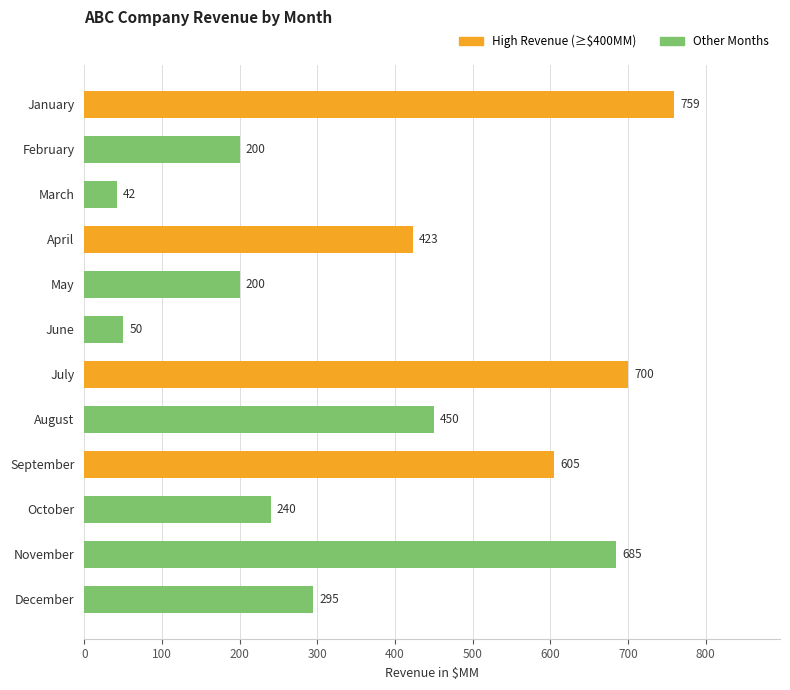

What is the difference between the values at September and March?

563